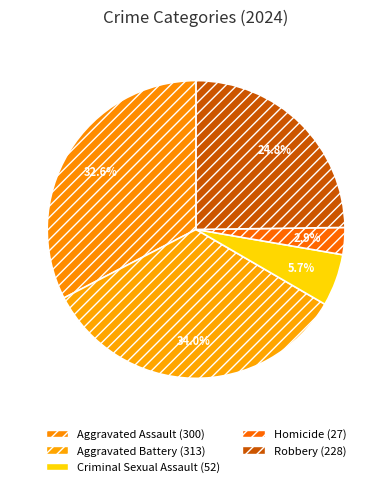

Is Aggravated Assault the majority of the pie?

No